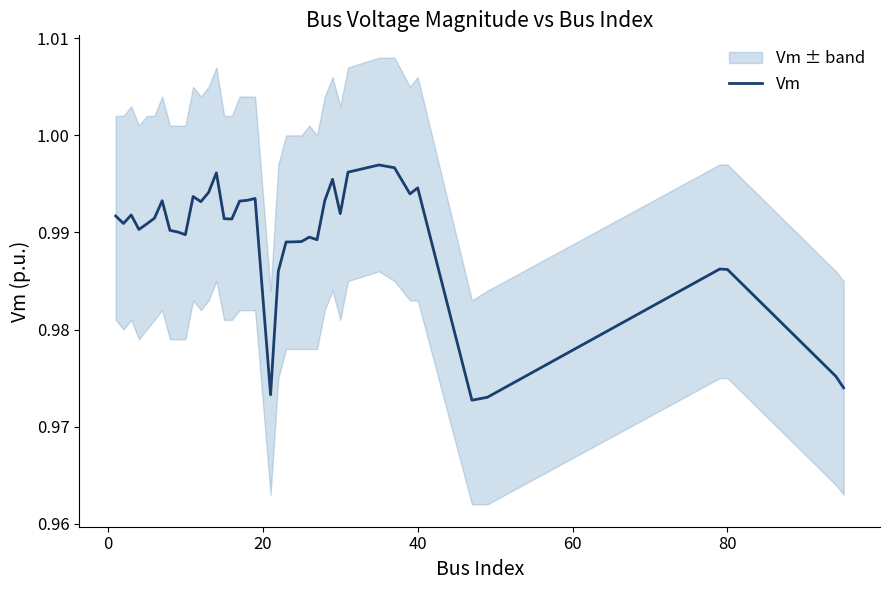

True or false: the data shows 0.4 at 20.

False